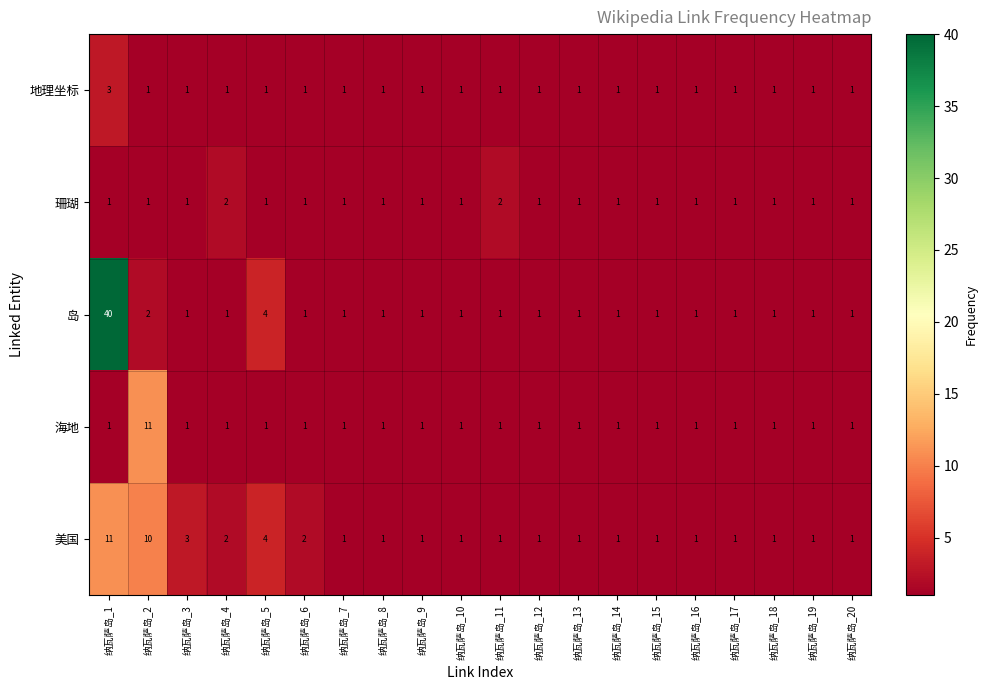

Is the value of 岛 at 纳瓦萨岛_17 greater than the value of 美国 at 纳瓦萨岛_3?

No